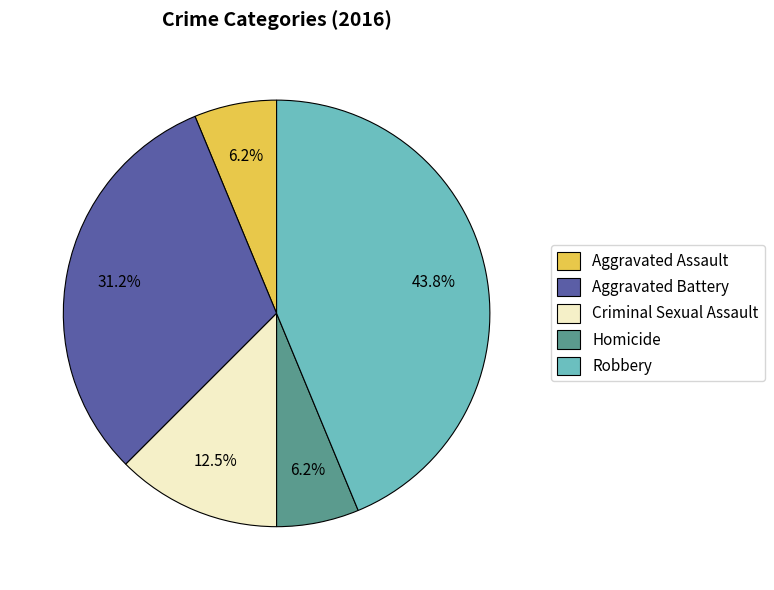

The Homicide slice represents 6% of the pie. True or false?

True